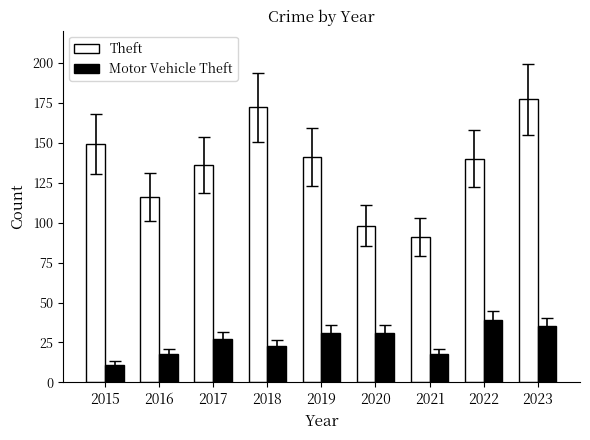

Is the value of Theft at 2018 greater than the value of Motor Vehicle Theft at 2020?

Yes